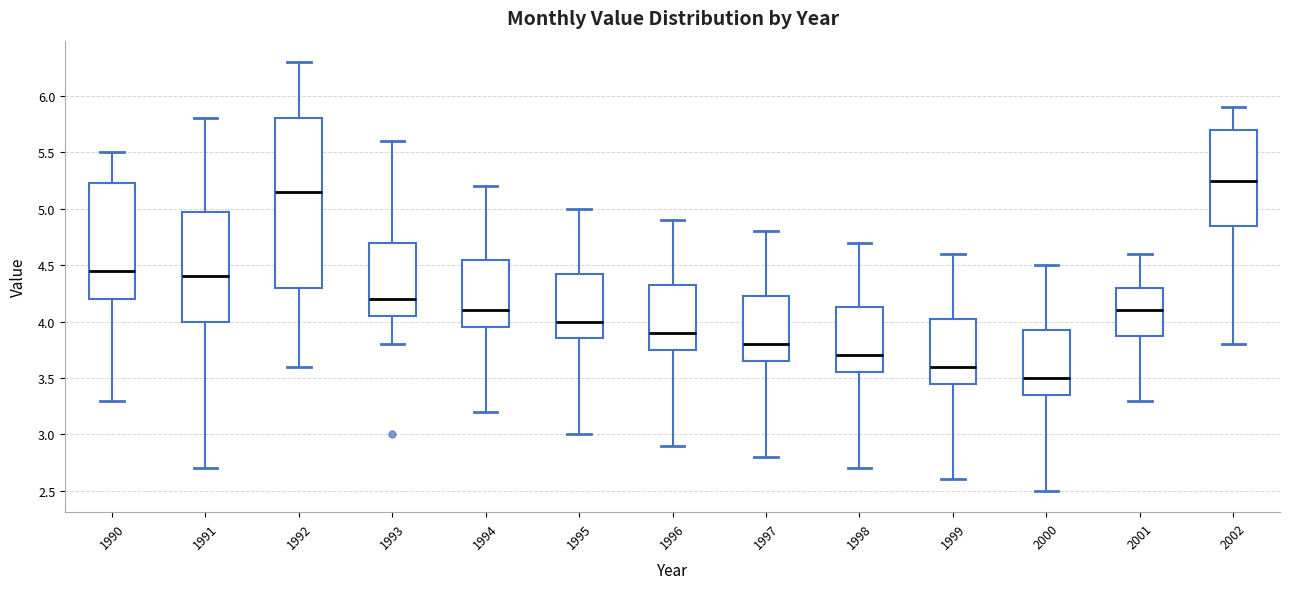

Which box's median line is the highest?

2002